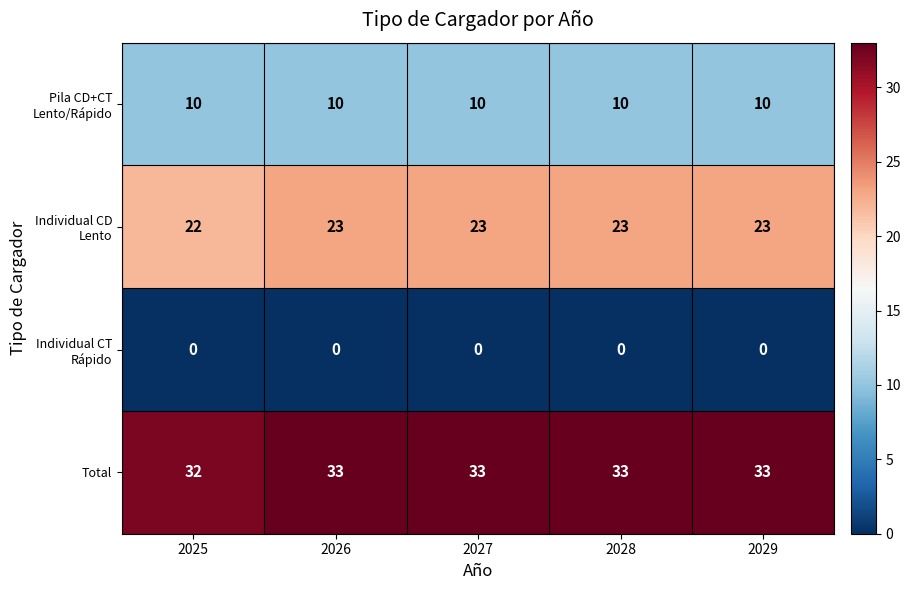

What is the greatest value displayed?

33